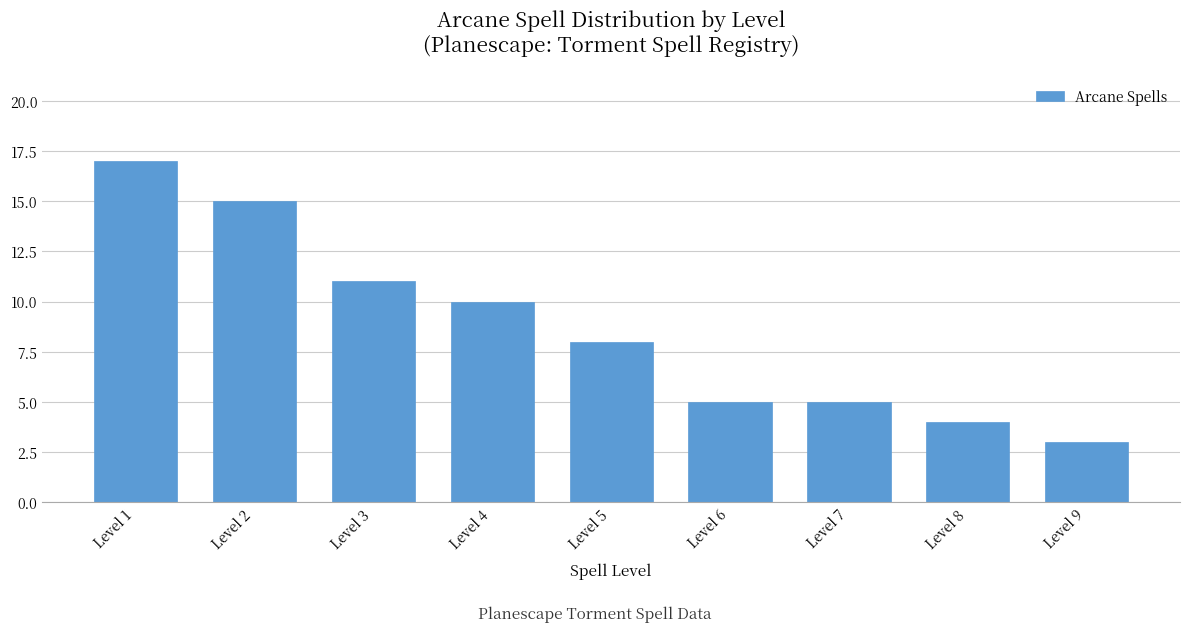

Reading left to right, extract all data points from this chart.

17	15	11	10	8	5	5	4	3